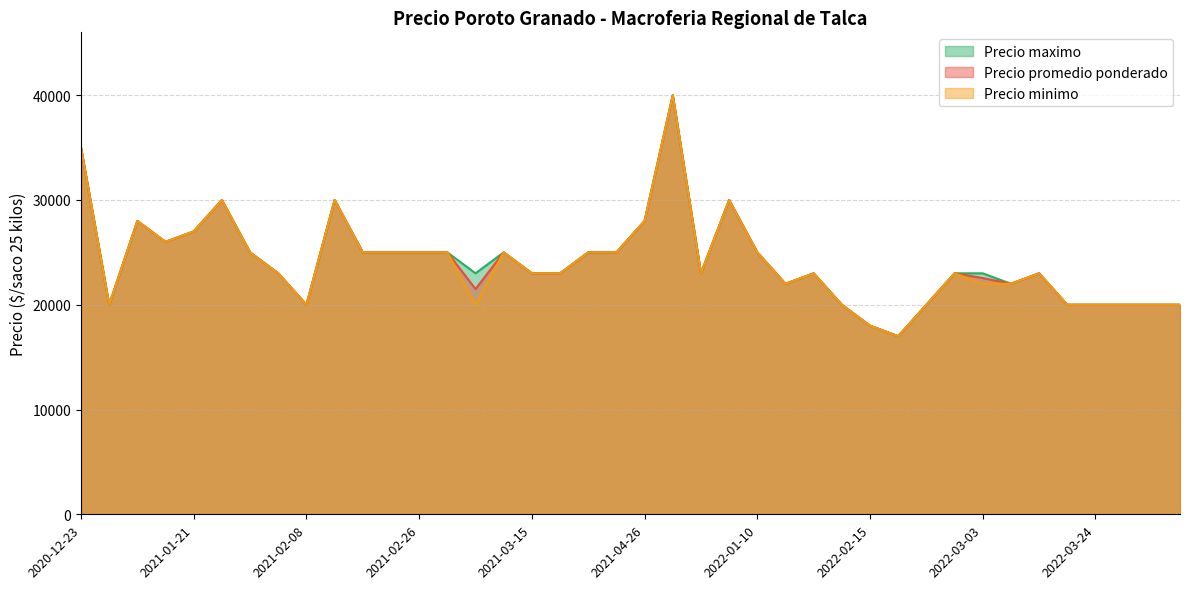

What is the total value across all series at 2022-02-15?

54000